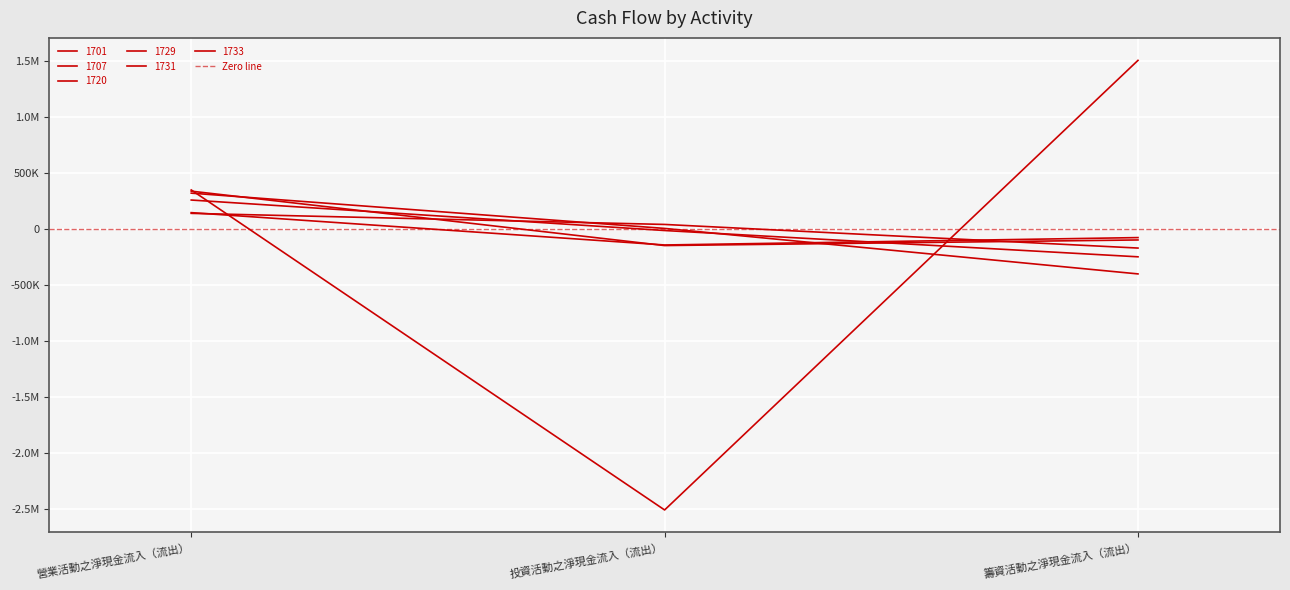

What is the difference between the maximum and second lowest values in the 1731 series?

222613